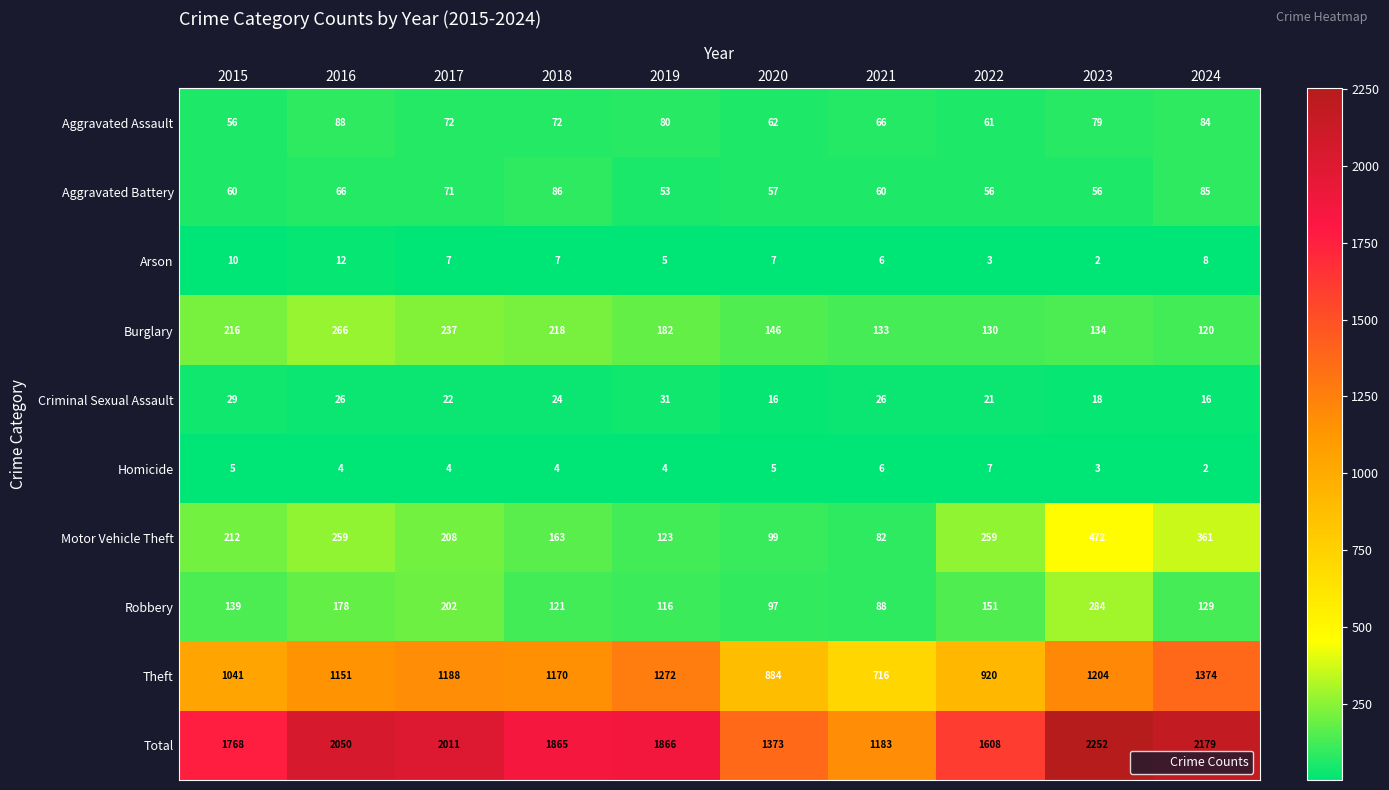

What is the minimum value shown in the chart?

2